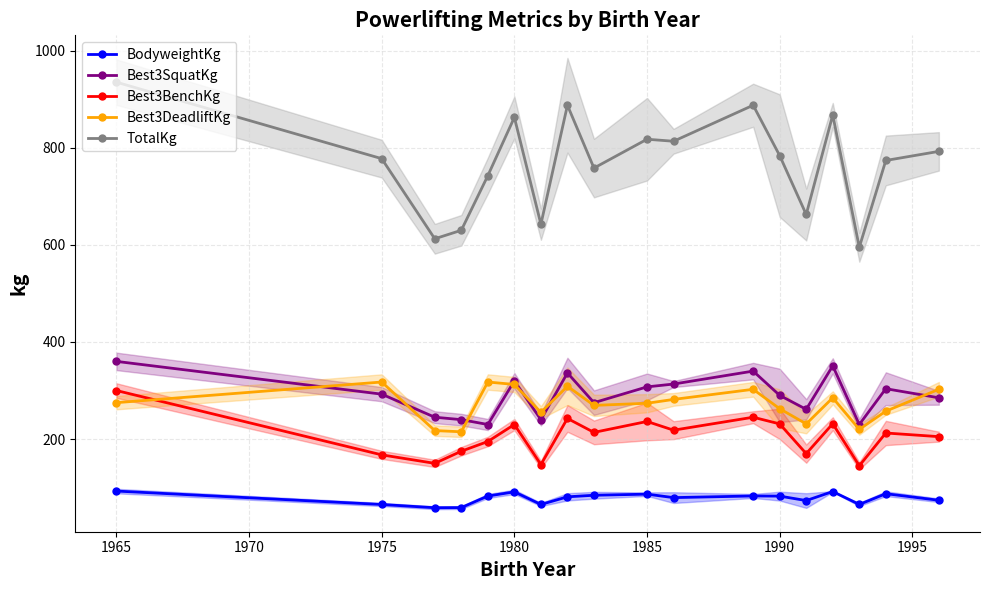

True or false: BodyweightKg and Best3BenchKg intersect in this chart.

False